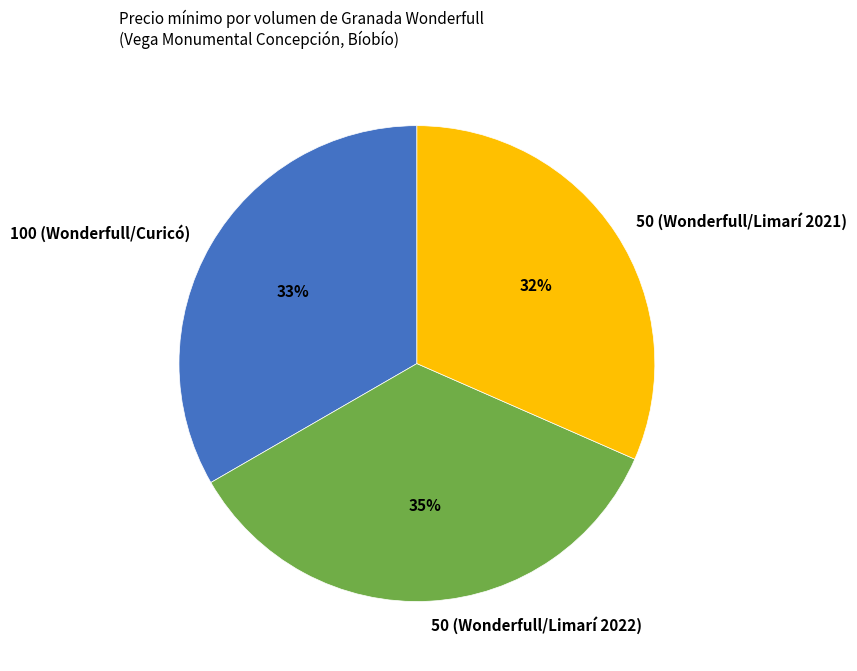

Which slice is the largest?

50 (Wonderfull/Limarí 2022)